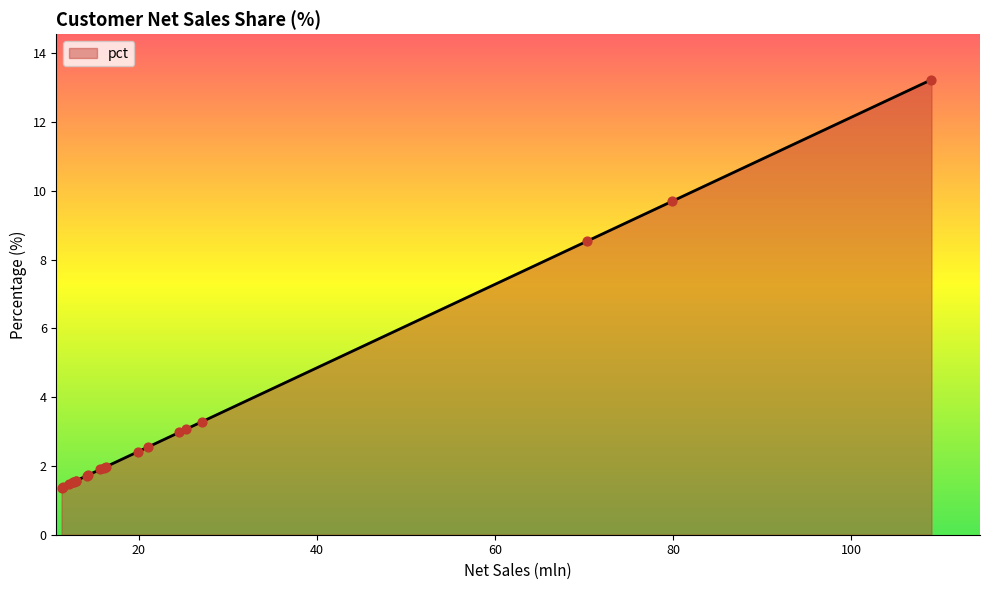

What is the maximum value shown in the chart?

13.2